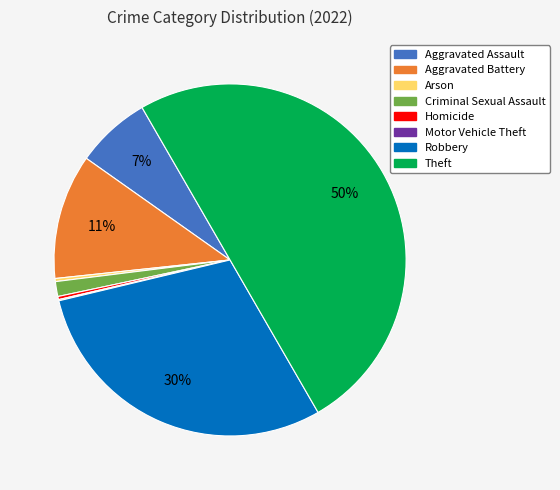

To the nearest percent, what portion does Aggravated Assault represent?

7%